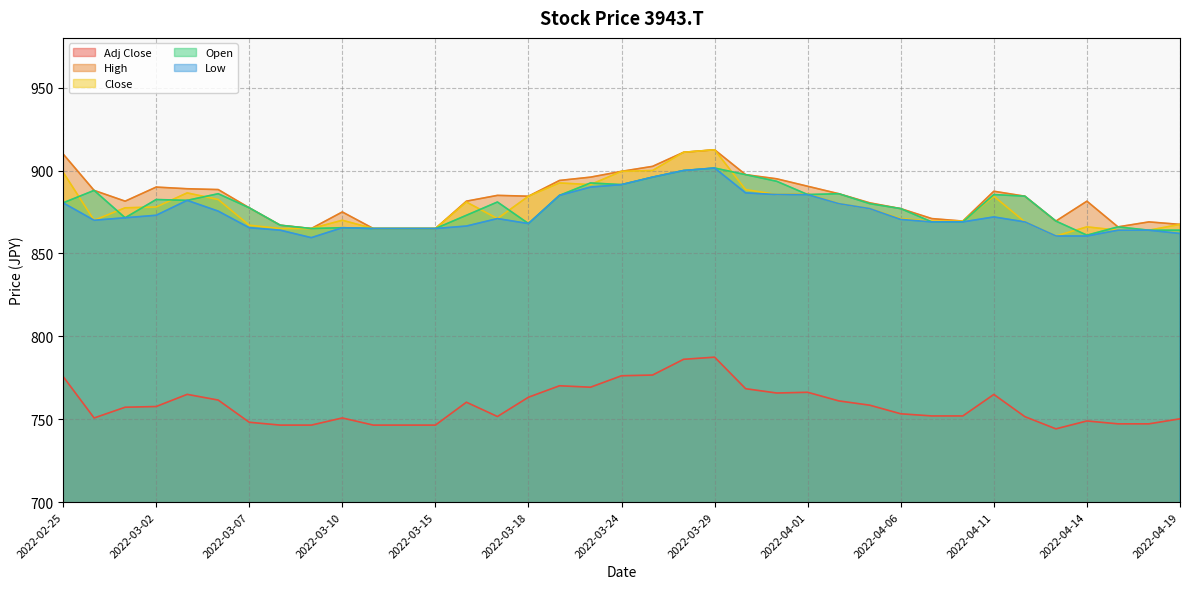

What position from the right is 2022-03-02?

34